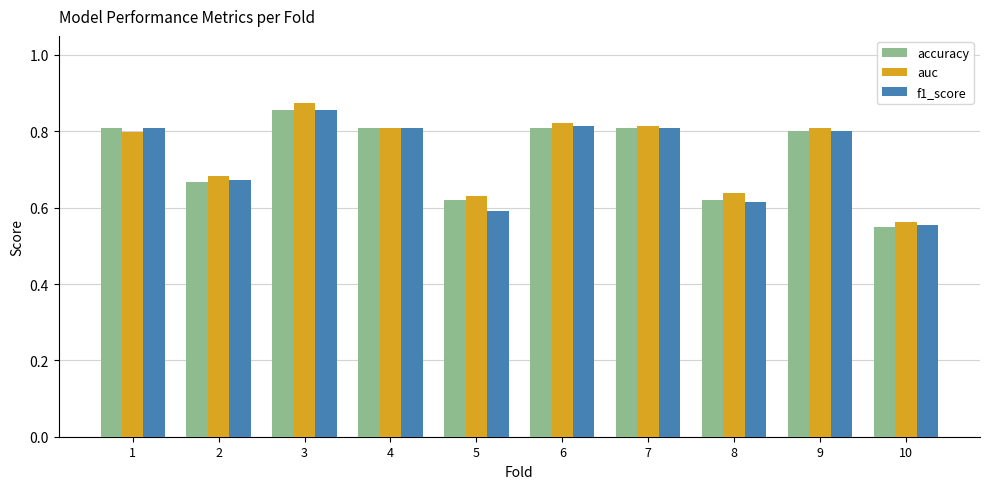

Which series changed the most between 3 and 7?

auc